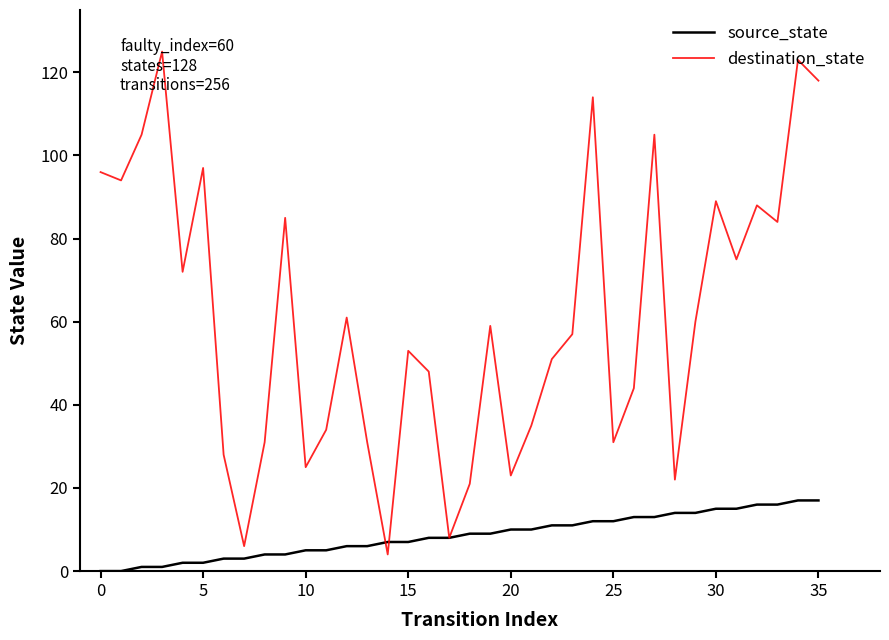

Which series has the largest total across all categories?

destination_state